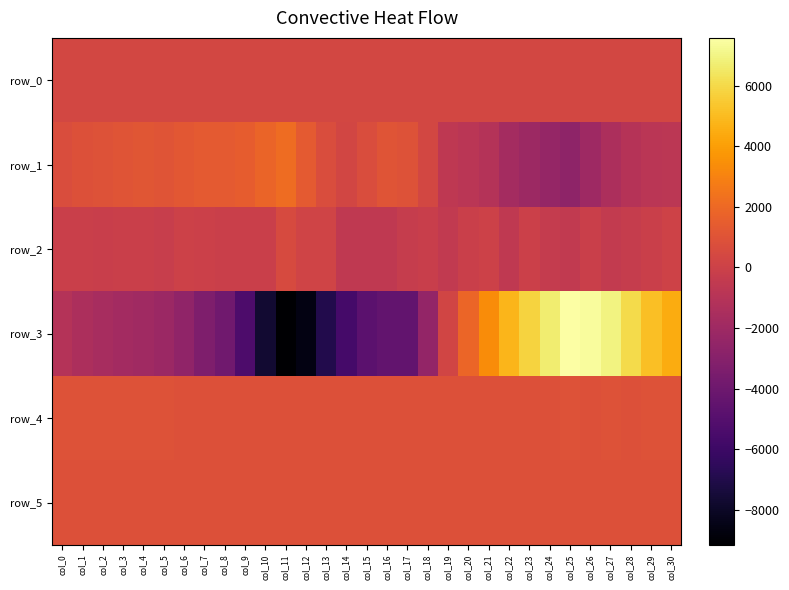

Rank the categories by row_1 value from lowest to highest.

col_25, col_24, col_23, col_26, col_22, col_27, col_21, col_28, col_20, col_29, col_30, col_19, col_14, col_18, col_0, col_15, col_13, col_1, col_17, col_2, col_3, col_16, col_5, col_4, col_6, col_8, col_12, col_7, col_9, col_10, col_11